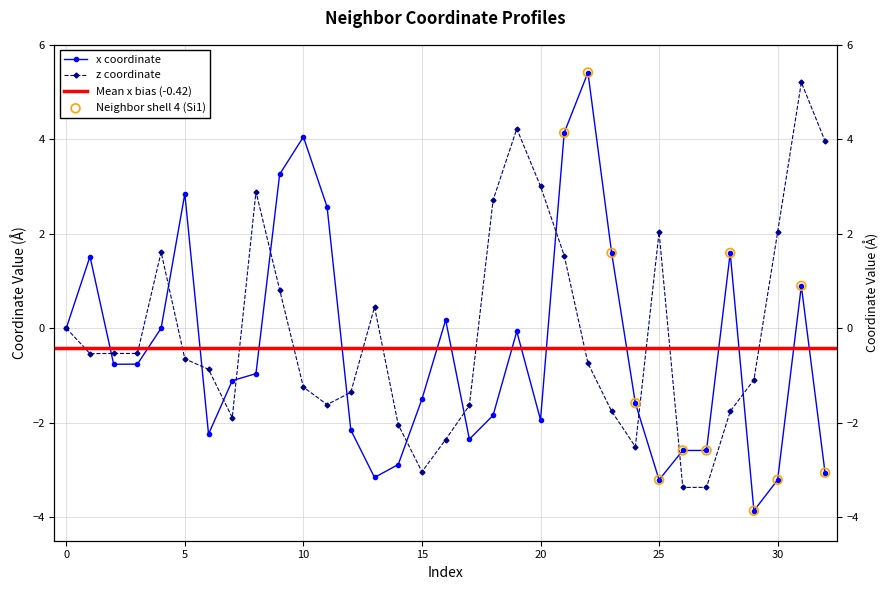

Which series has the widest spread of Y values?

x